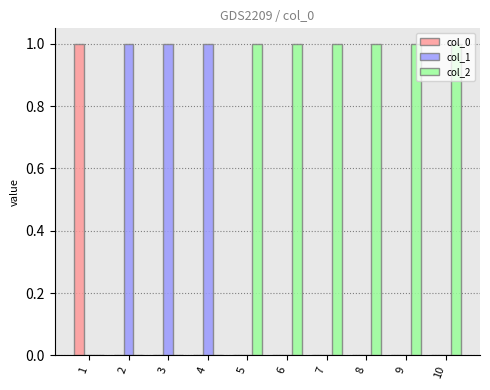

Which series has the largest total across all categories?

col_2